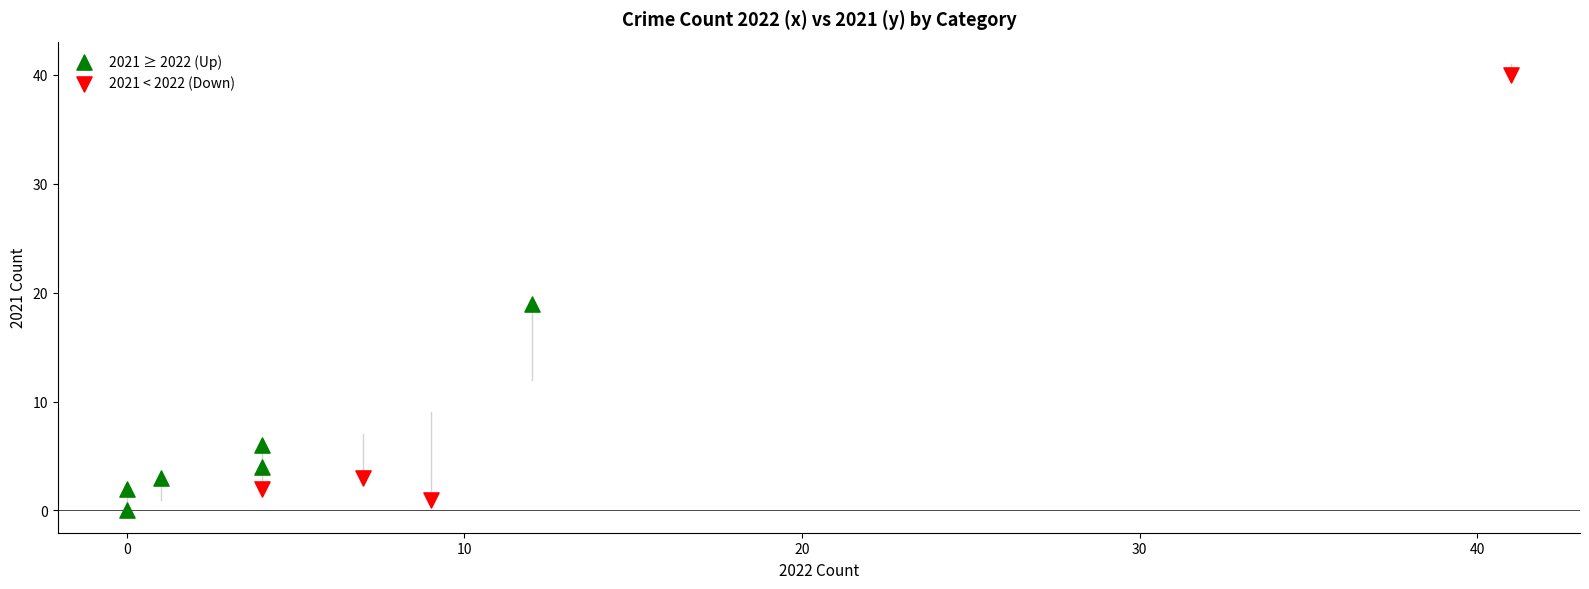

Which series contains the highest Y value?

2021 < 2022 (Down)